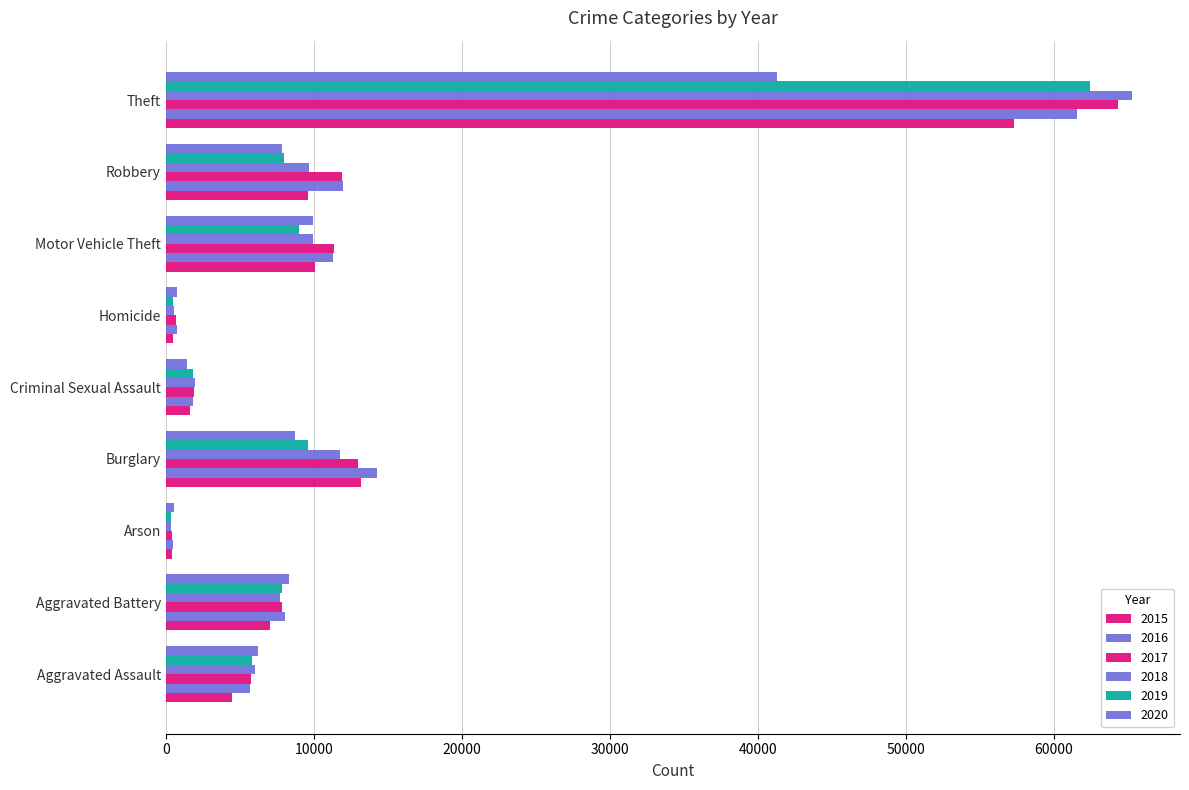

At which category is the sum across all series the highest?

Theft